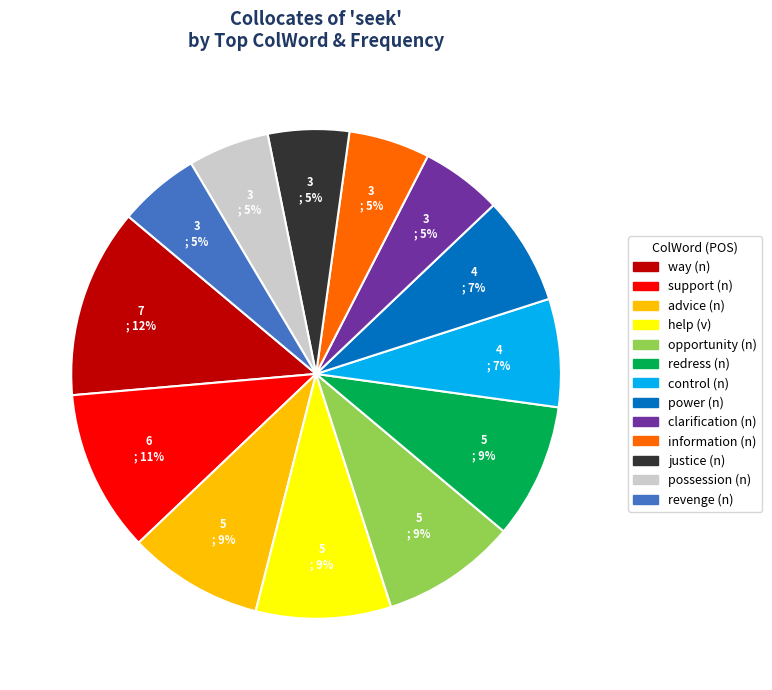

Is the sum of opportunity (n) and help (v) greater than half?

No